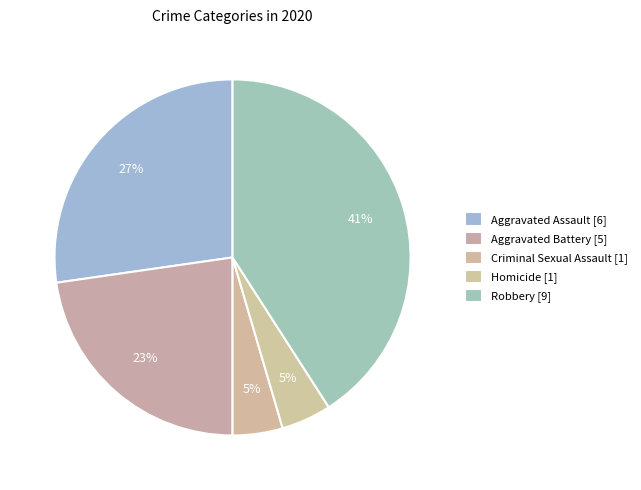

To the nearest percent, what is the average slice percentage?

20%